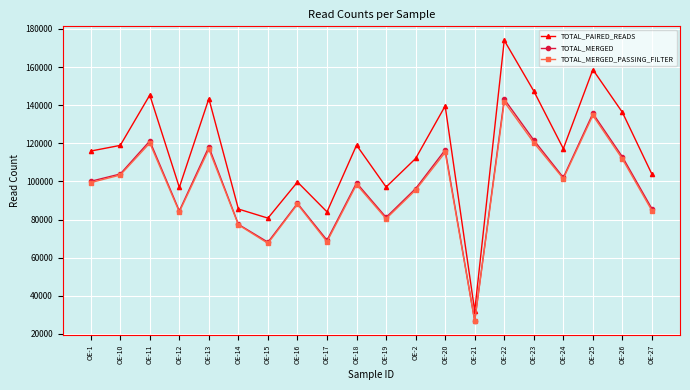

True or false: TOTAL_PAIRED_READS and TOTAL_MERGED cross at least once.

False